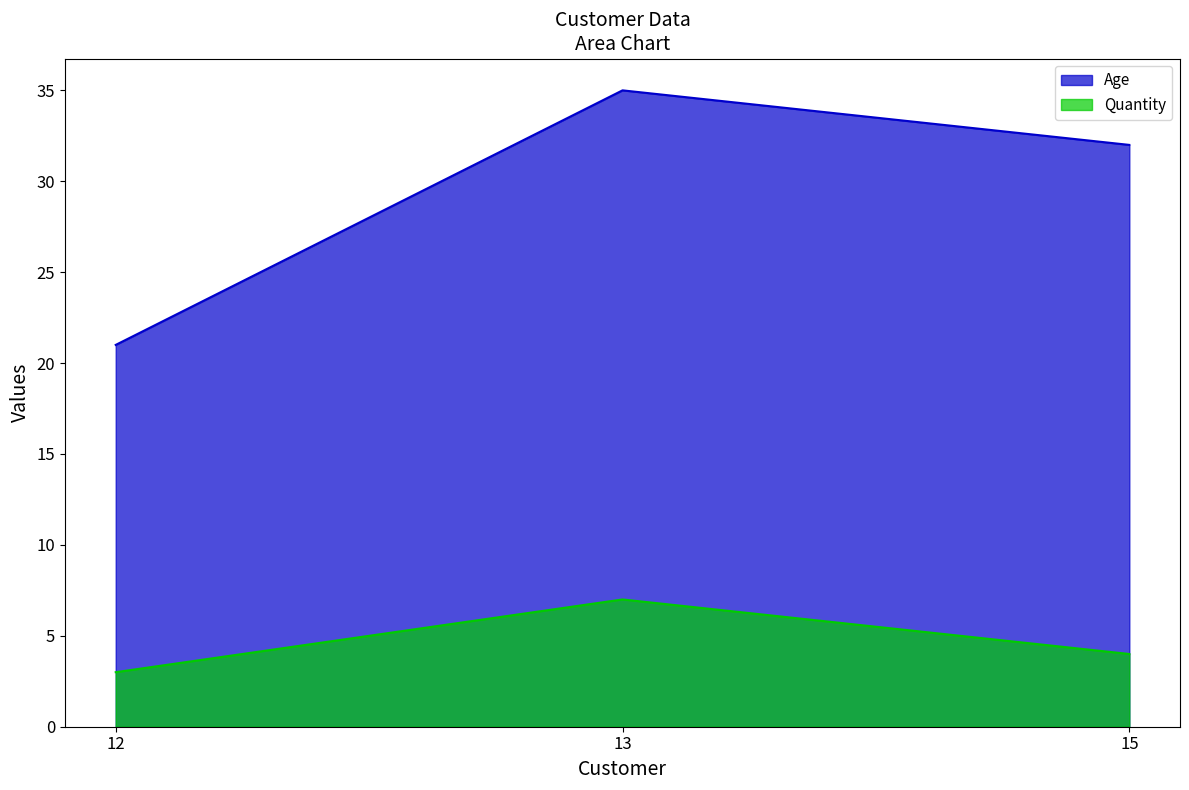

Which series has the widest spread of values?

Age